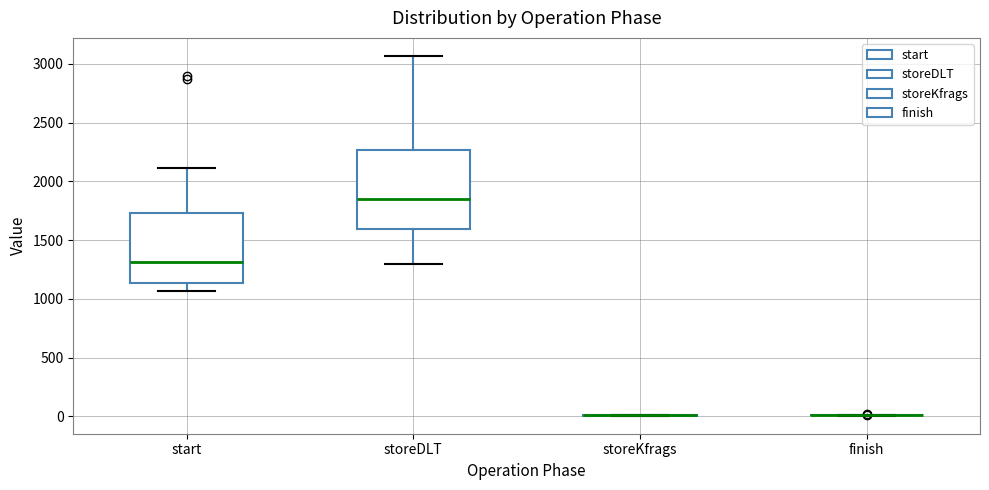

Comparing the boxes themselves (not the whiskers), which one is the tallest?

storeDLT